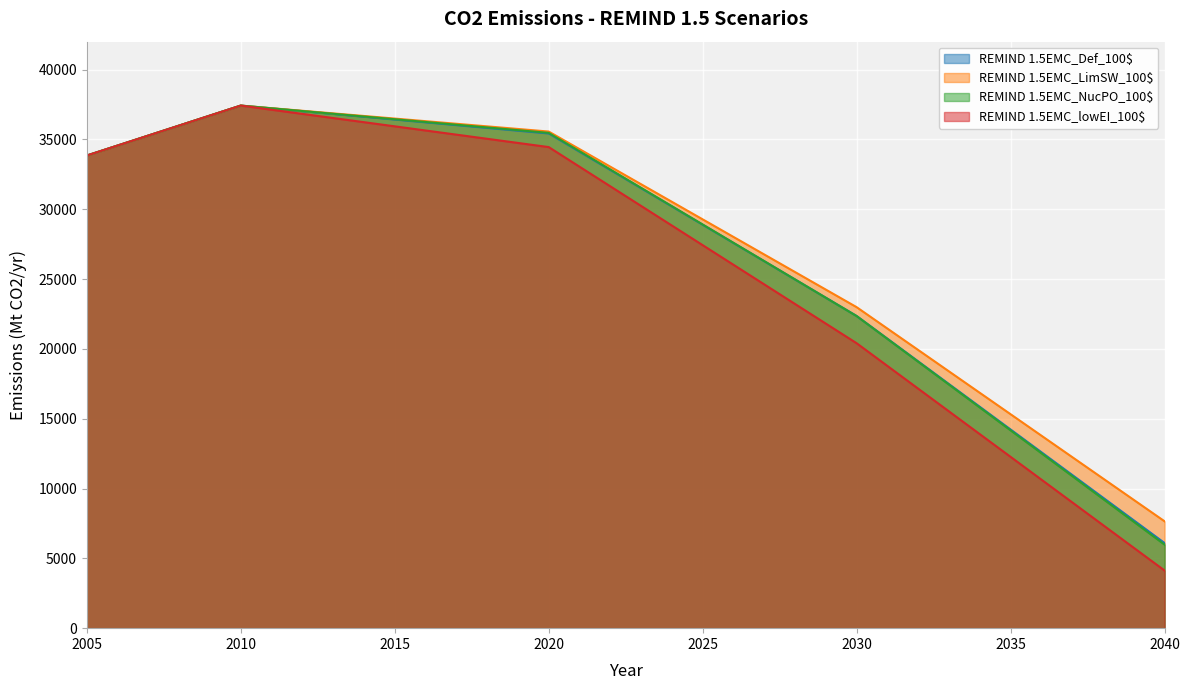

Reading right to left, transcribe all the data shown in this chart.

REMIND 1.5EMC_Def_100$: 6096.4	7722.5	9348.5	10974.6	12600.7	14226.7	15852.8	17478.8	19104.9	20731.0	22357.0	23663.9	24970.9	26277.8	27584.7	28891.6	30198.5	31505.4	32812.3	34119.2	35426.1	35625.8	35825.5	36025.2	36224.9	36424.6	36624.3	36824.0	37023.7	37223.4	37423.0	36707.6	35992.1	35276.7	34561.2	33845.7
REMIND 1.5EMC_LimSW_100$: 7652.6	9186.0	10719.4	12252.9	13786.3	15319.7	16853.2	18386.6	19920.0	21453.5	22986.9	24244.5	25502.1	26759.7	28017.3	29275.0	30532.6	31790.2	33047.8	34305.4	35563.0	35749.0	35935.0	36121.0	36307.0	36493.0	36679.0	36865.0	37051.0	37237.0	37423.0	36707.6	35992.1	35276.7	34561.2	33845.7
REMIND 1.5EMC_NucPO_100$: 5982.5	7619.0	9255.6	10892.1	12528.7	14165.2	15801.8	17438.3	19074.9	20711.4	22348.0	23660.1	24972.1	26284.2	27596.2	28908.3	30220.4	31532.4	32844.5	34156.5	35468.6	35664.0	35859.5	36054.9	36250.4	36445.8	36641.3	36836.7	37032.2	37227.6	37423.0	36707.6	35992.1	35276.7	34561.2	33845.7
REMIND 1.5EMC_lowEI_100$: 4127.9	5755.6	7383.3	9011.0	10638.7	12266.4	13894.1	15521.8	17149.6	18777.3	20405.0	21809.6	23214.2	24618.9	26023.5	27428.1	28832.8	30237.4	31642.0	33046.6	34451.3	34748.5	35045.6	35342.8	35640.0	35937.2	36234.3	36531.5	36828.7	37125.9	37423.0	36707.6	35992.1	35276.7	34561.2	33845.7